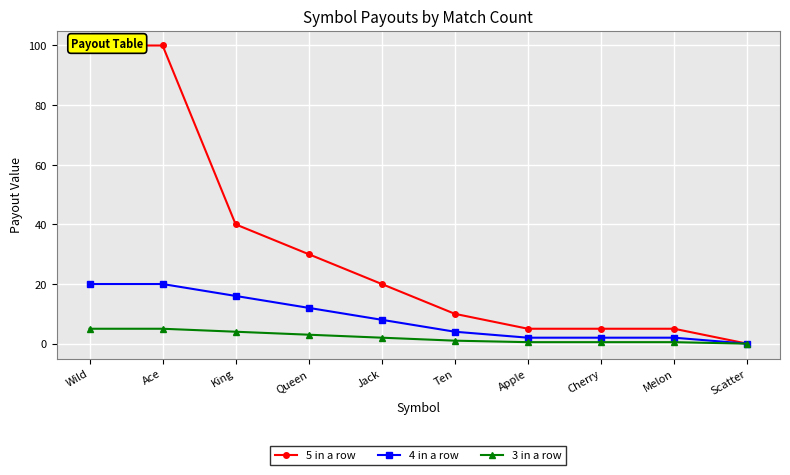

Is it true that 5 in a row equals 30.0 at Queen?

True